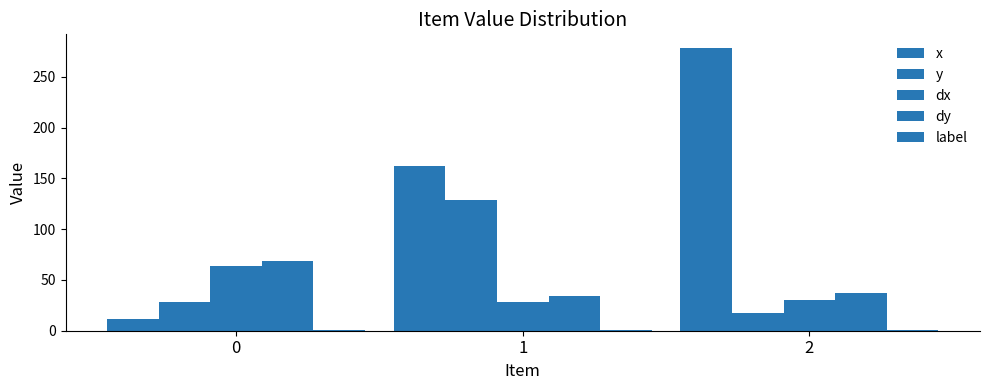

Reading right to left, what are all the values shown in this chart?

x: 277.9	162.6	11.3
y: 17.4	128.9	28.0
dx: 30.7	28.2	64.2
dy: 37.5	34.1	68.2
label: 1.0	1.0	1.0